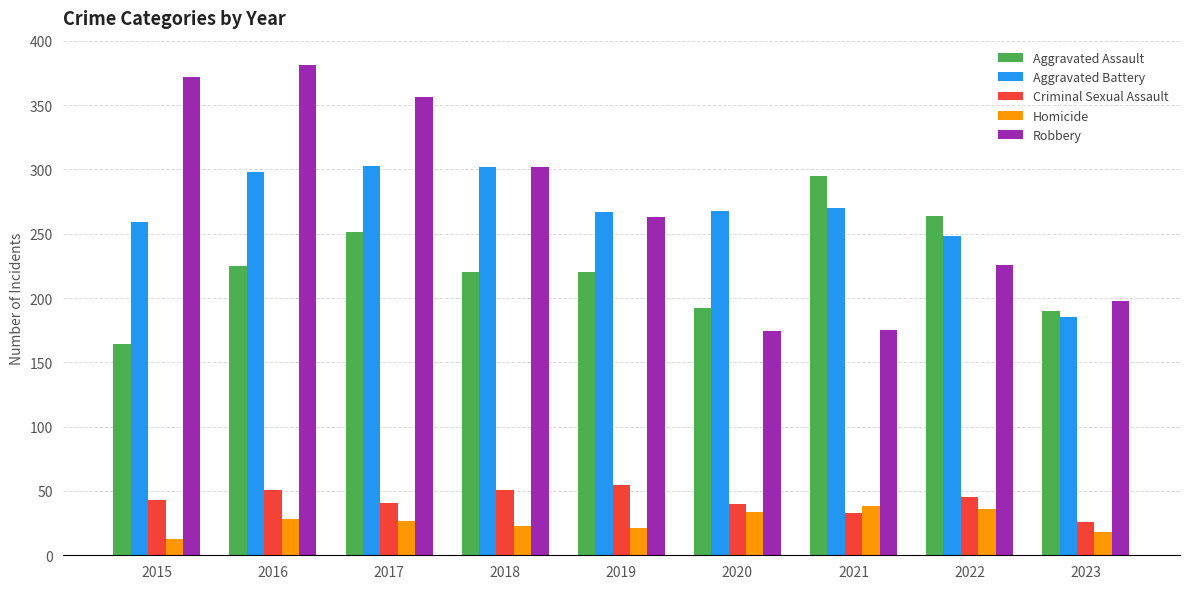

List the series in order of their peak value, lowest first.

Homicide, Criminal Sexual Assault, Aggravated Assault, Aggravated Battery, Robbery